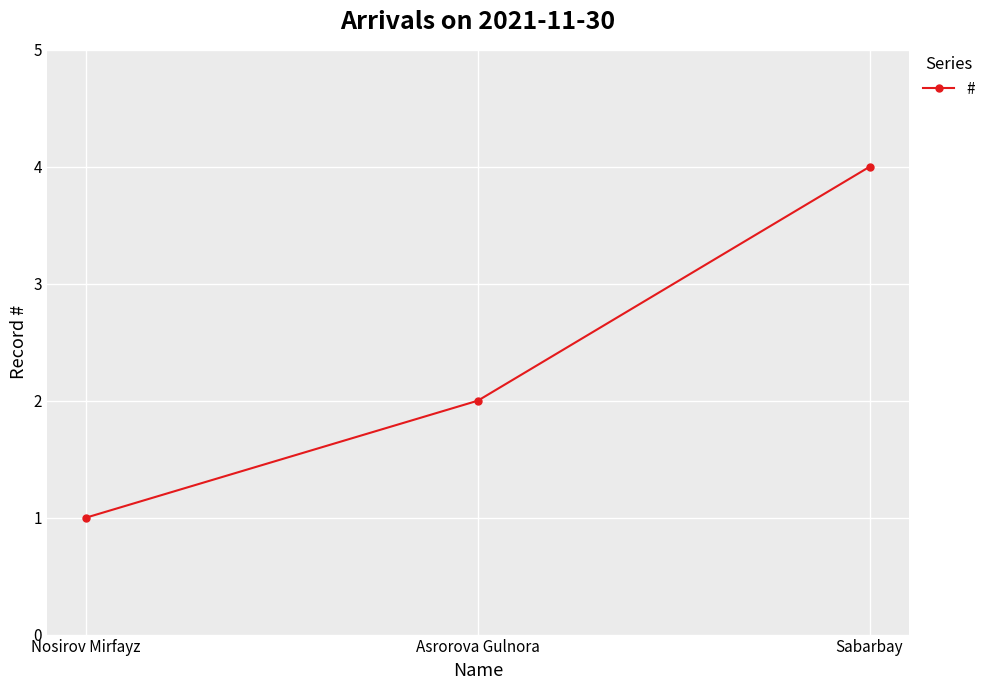

What is the ratio of the value at Nosirov Mirfayz to the value at Asrorova Gulnora?

0.5